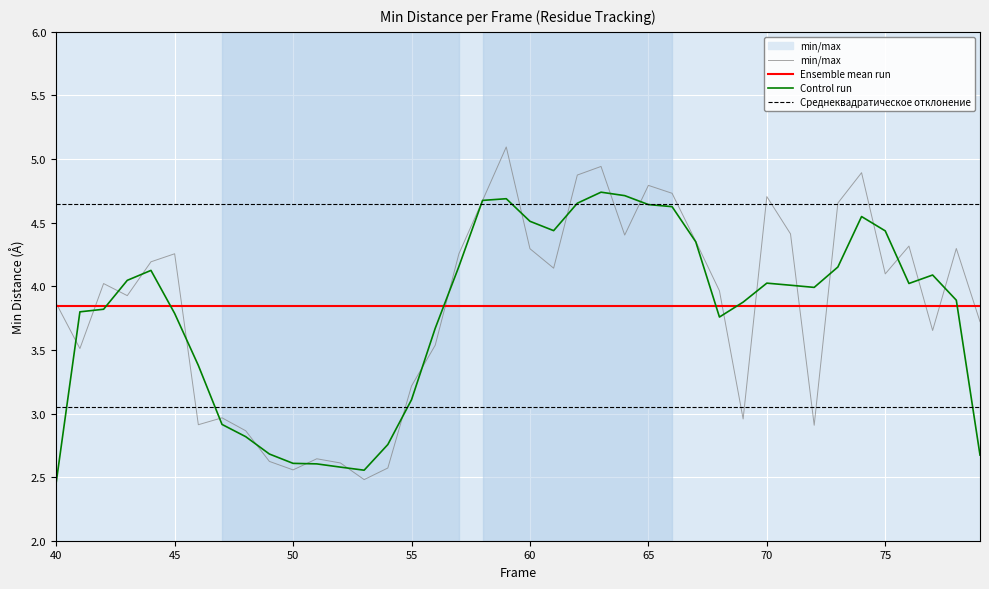

True or false: Среднеквадратическое отклонение and Ensemble mean run cross at least once.

False